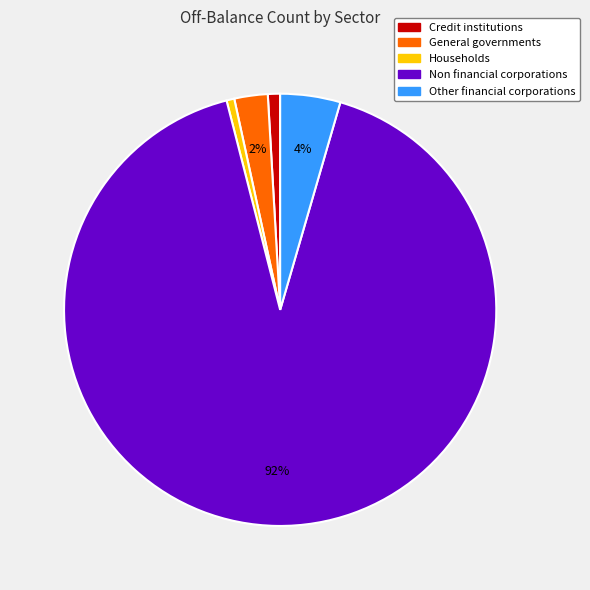

Which has a higher value, Credit institutions or Other financial corporations?

Other financial corporations